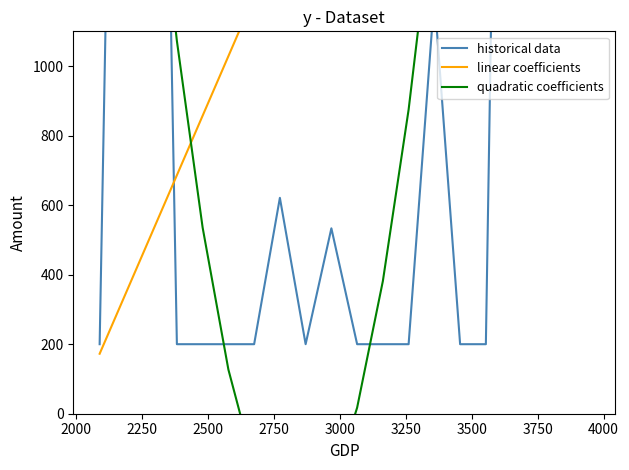

What is the lowest value of the historical data series?

200.0